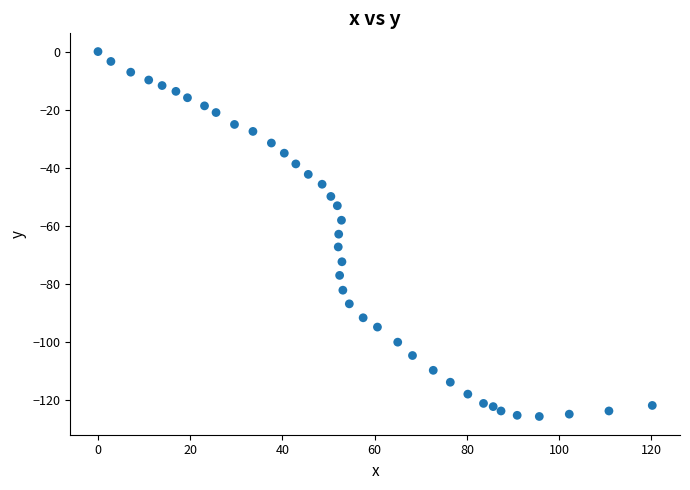

What is the range of Y values (max minus min)?

125.7